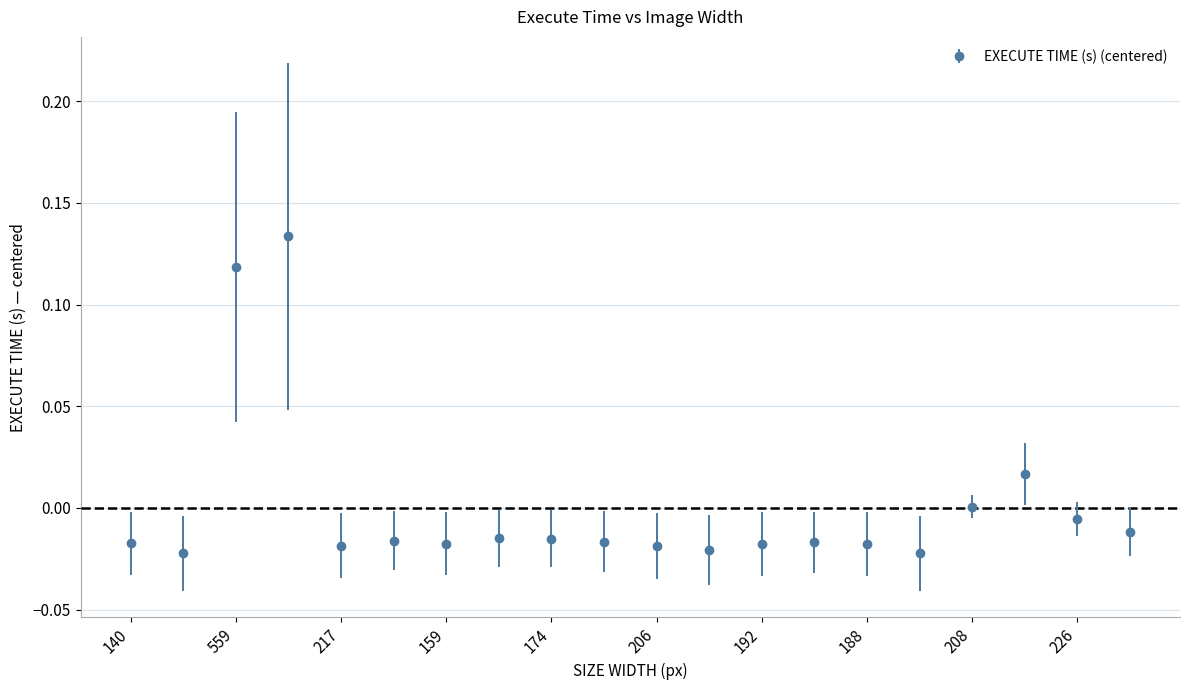

True or false: there are more than 2 points higher than both neighbors.

True